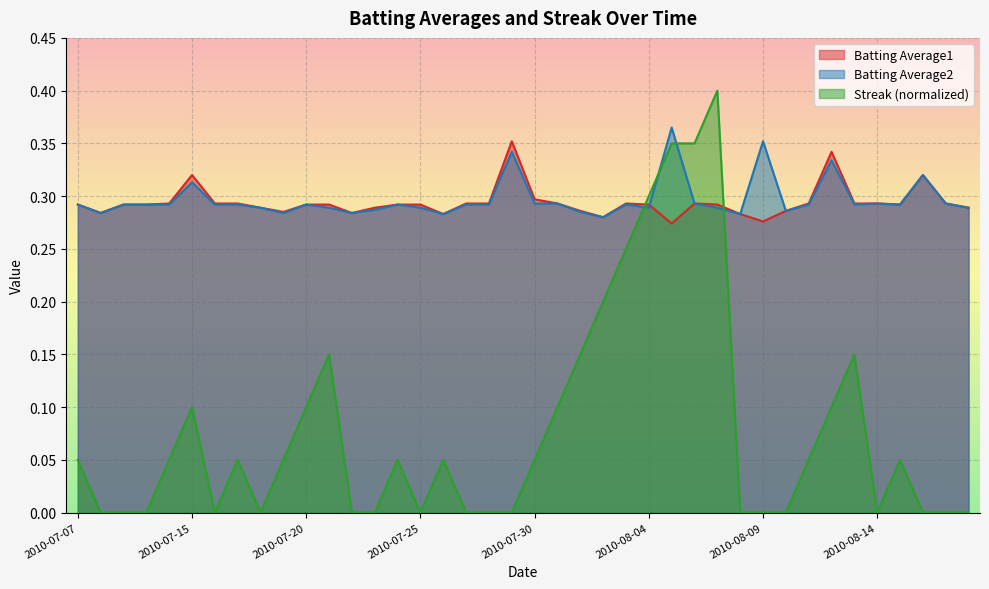

Which has a higher value, 2010-08-03 or 2010-07-21?

2010-08-03